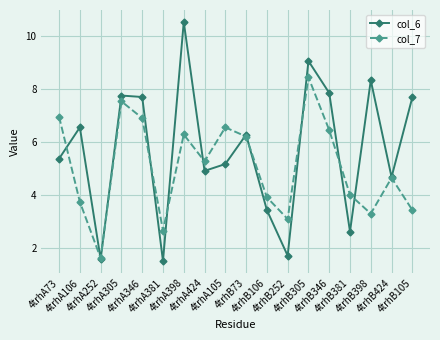

In col_6, how many points are lower than both neighbors (excluding endpoints)?

6